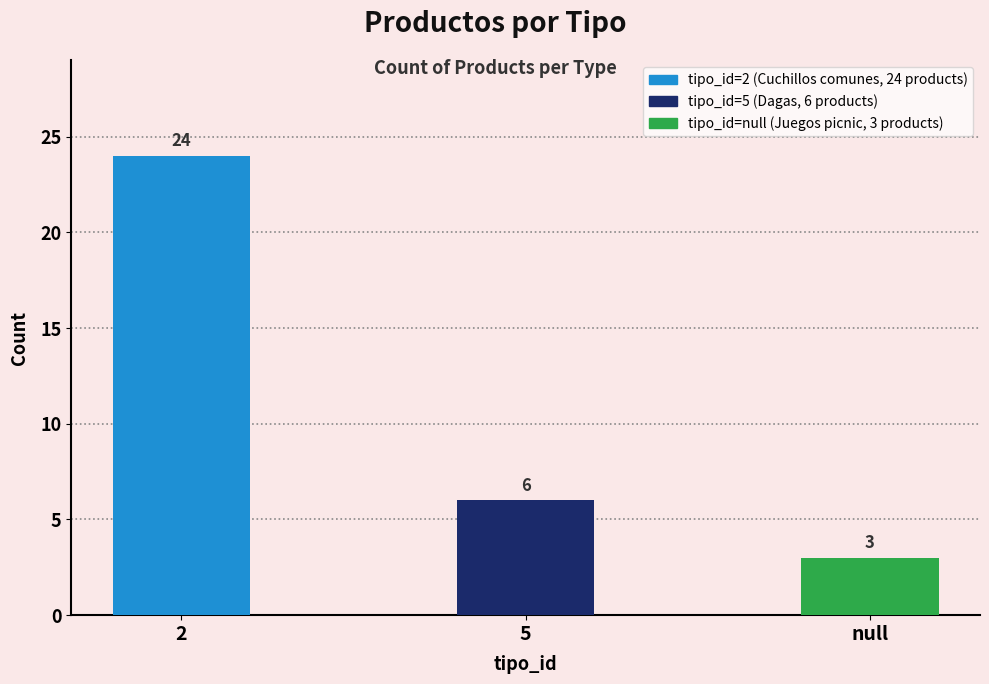

Reading left to right, transcribe all the data shown in this chart.

2=24	5=6	null=3